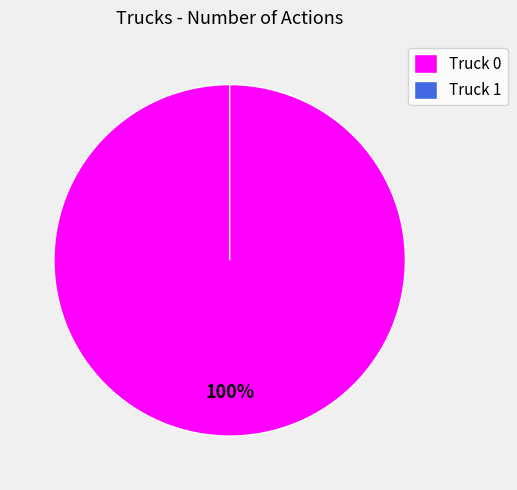

To the nearest percent, what is the combined percentage of Truck 1 and Truck 0?

100%